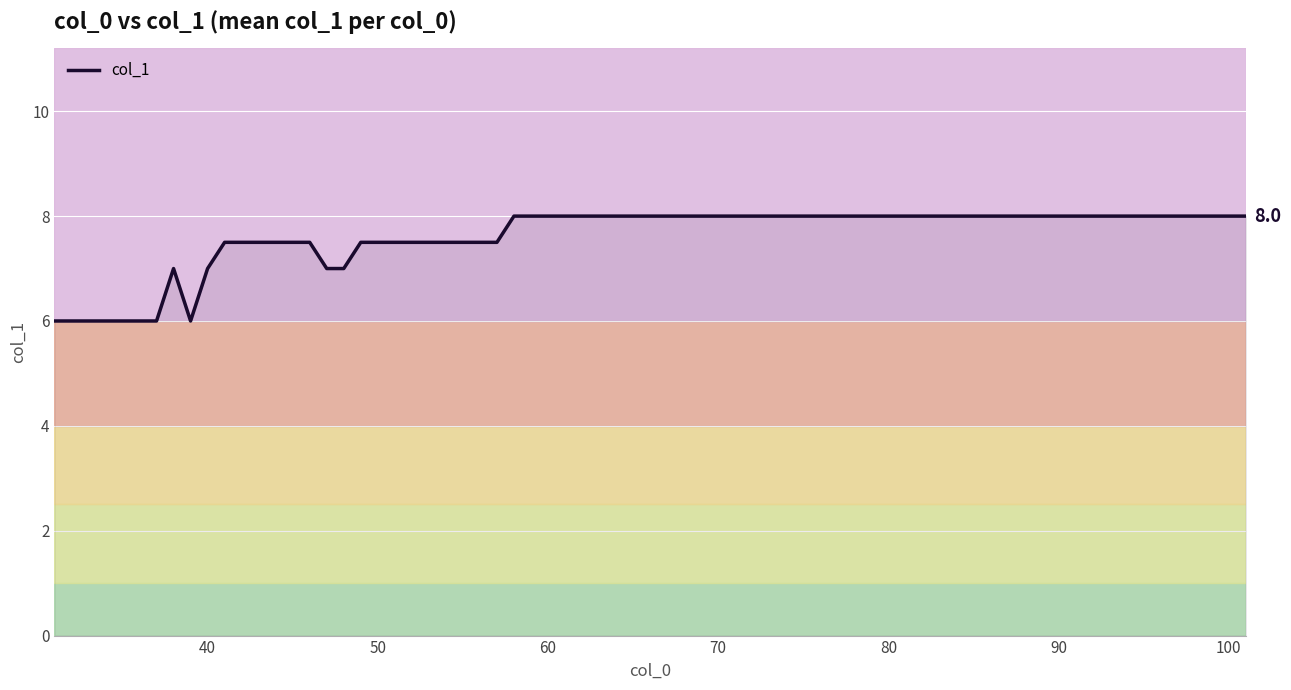

How many distinct data groups are displayed?

1